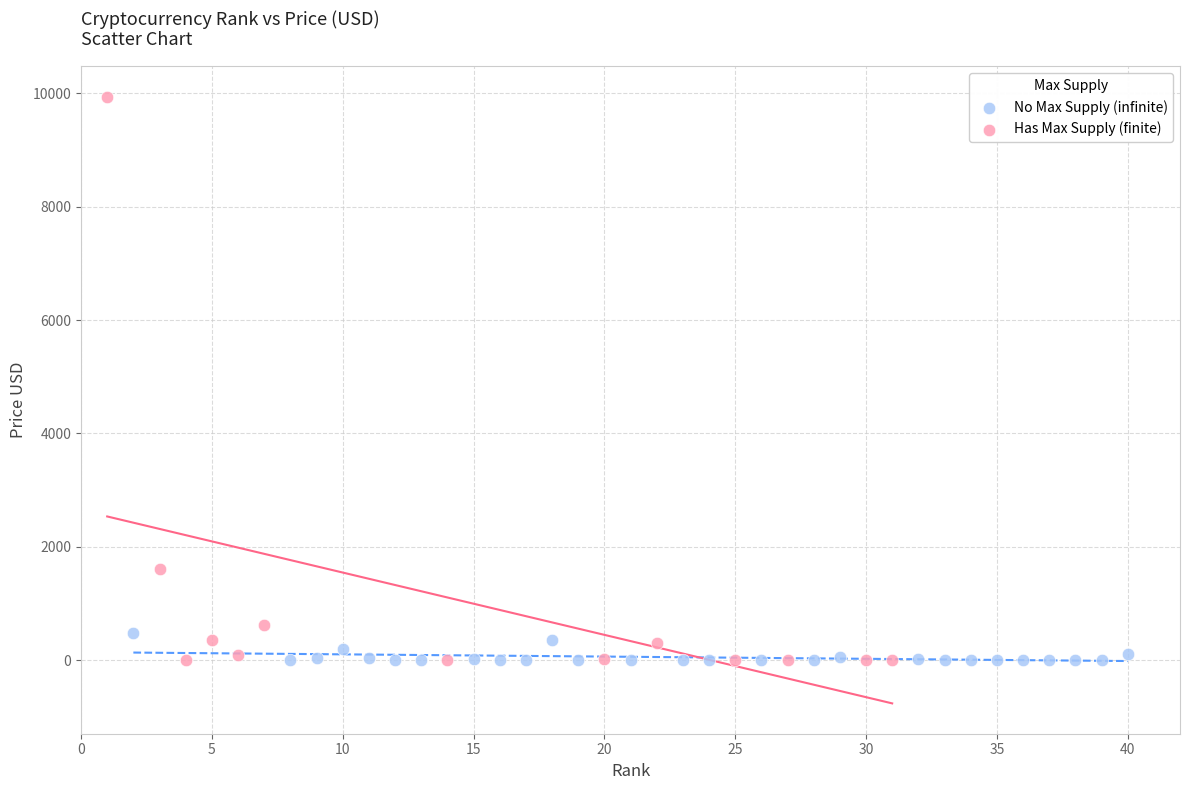

What are all the series names shown in the legend?

No Max Supply (infinite), Has Max Supply (finite)